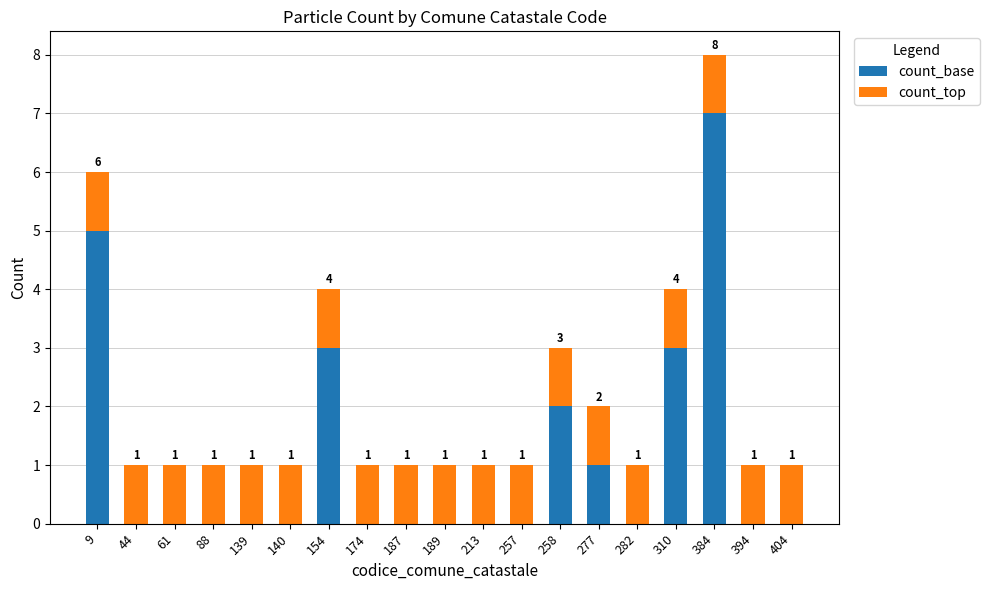

What is the total value across all series at 187?

1